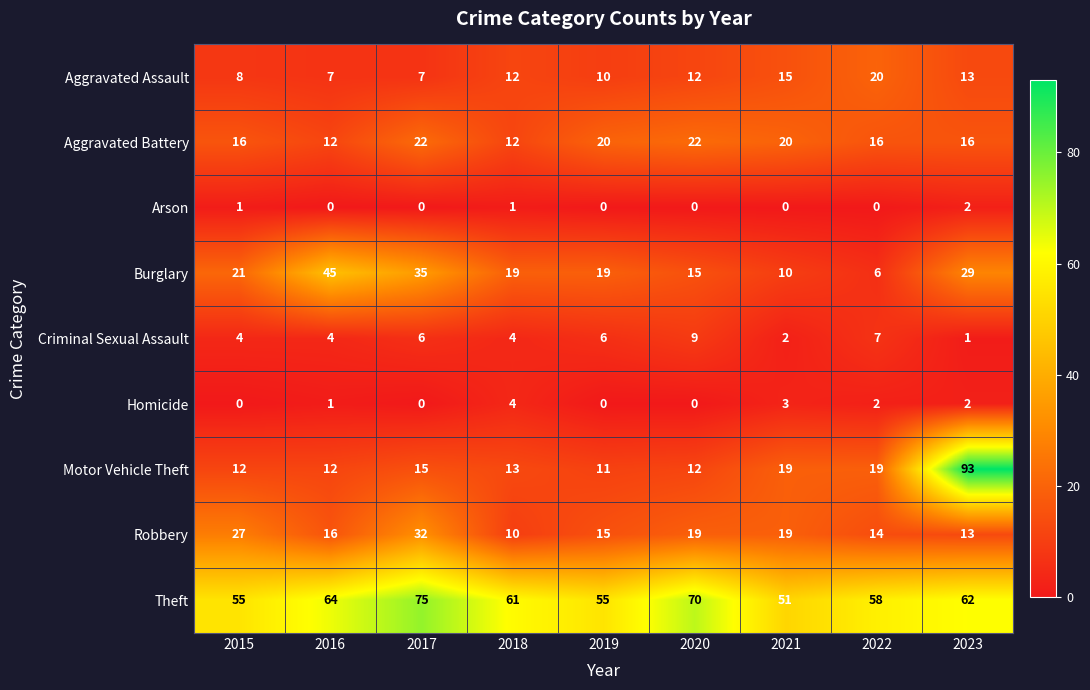

What is the minimum value for Burglary?

6